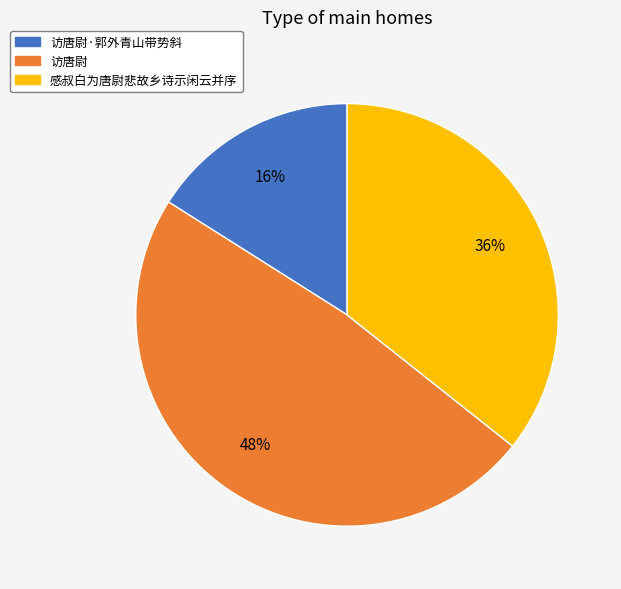

What is the ratio of the value at 访唐尉·郭外青山带势斜 to the value at 访唐尉?

0.3